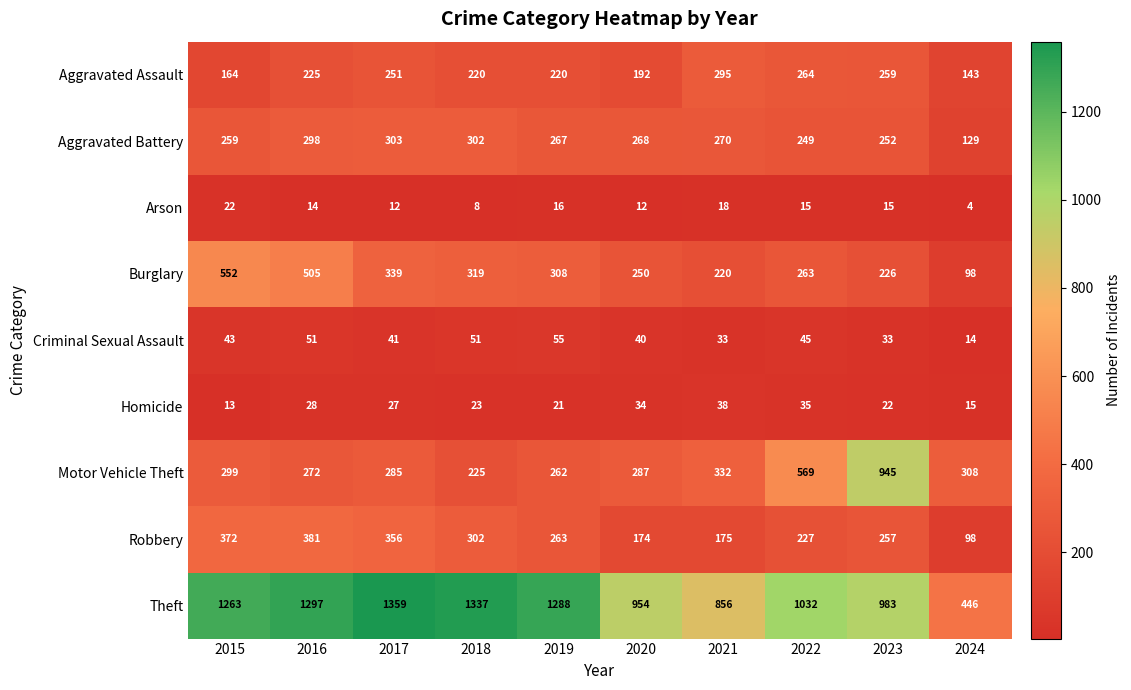

Count the number of categories in the chart.

10